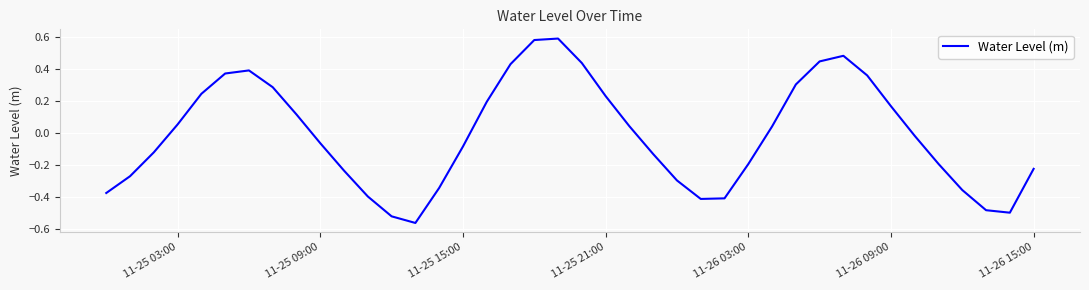

Does the chart have visible grid lines?

Yes